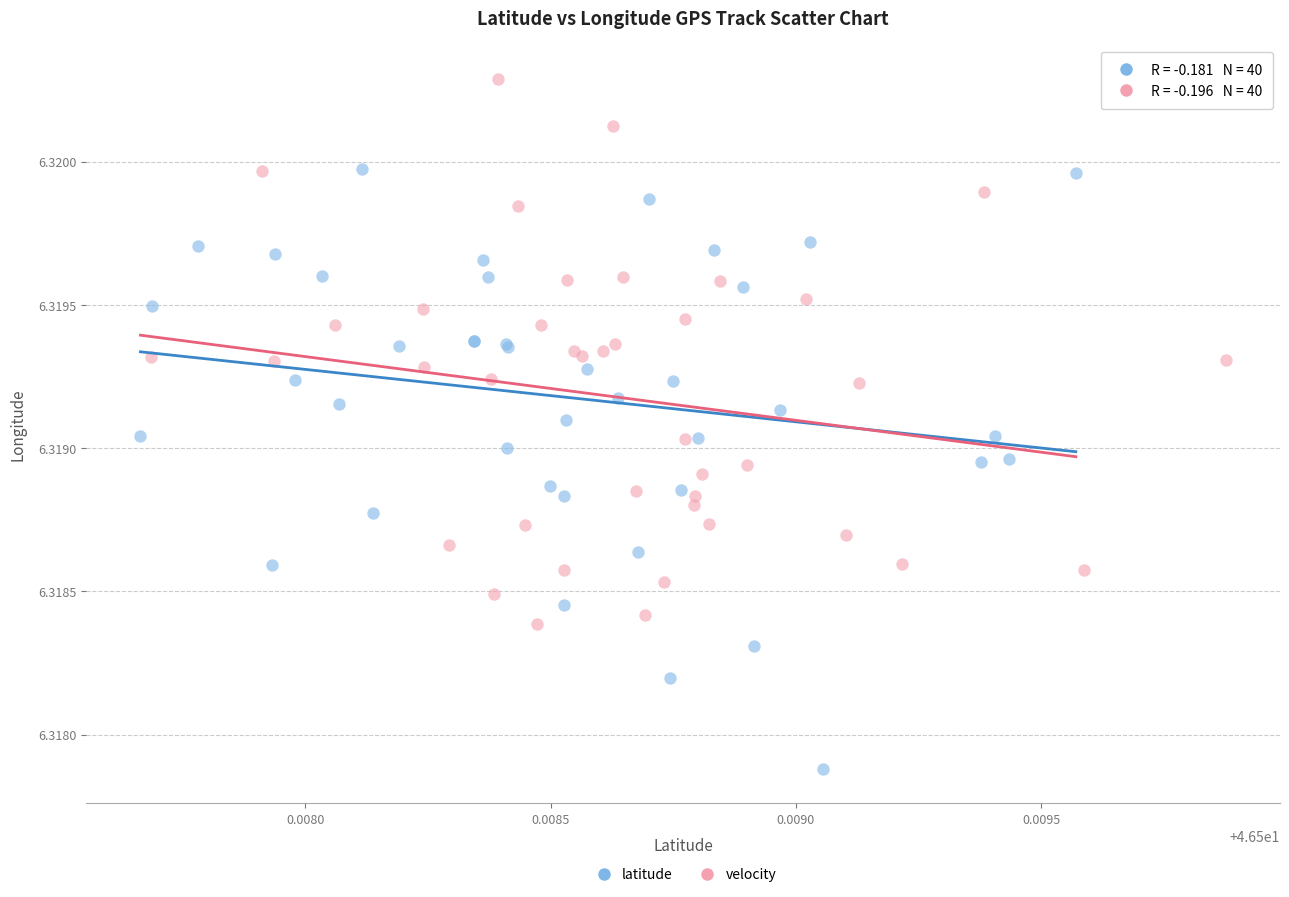

Which series contains the highest Y value?

velocity